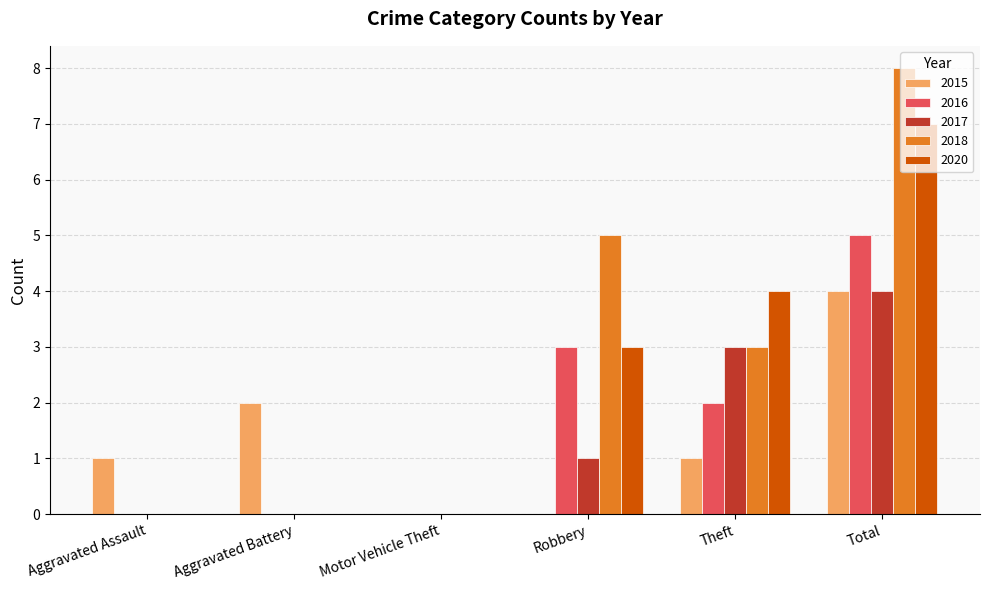

True or false: 2018 has a value of 0 at Motor Vehicle Theft.

True